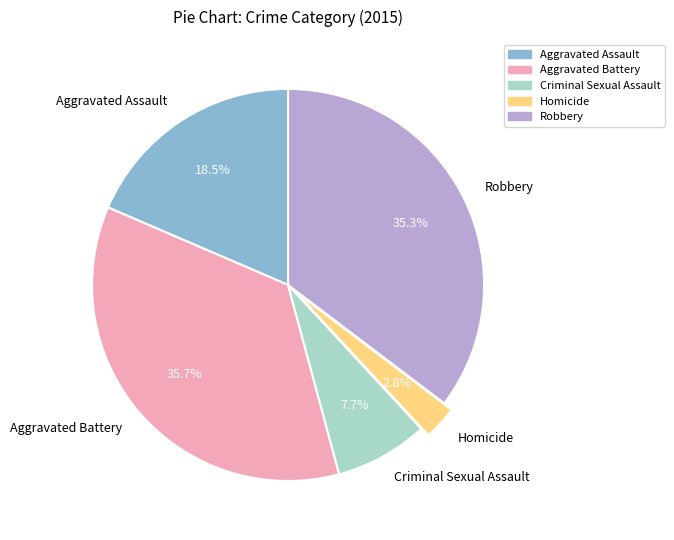

To the nearest percent, what is the difference between the largest and smallest slice percentages?

33%